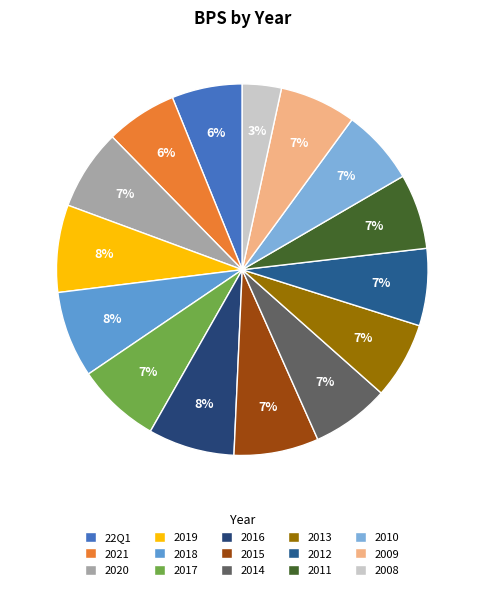

Does 2012 represent more than half of the total?

No